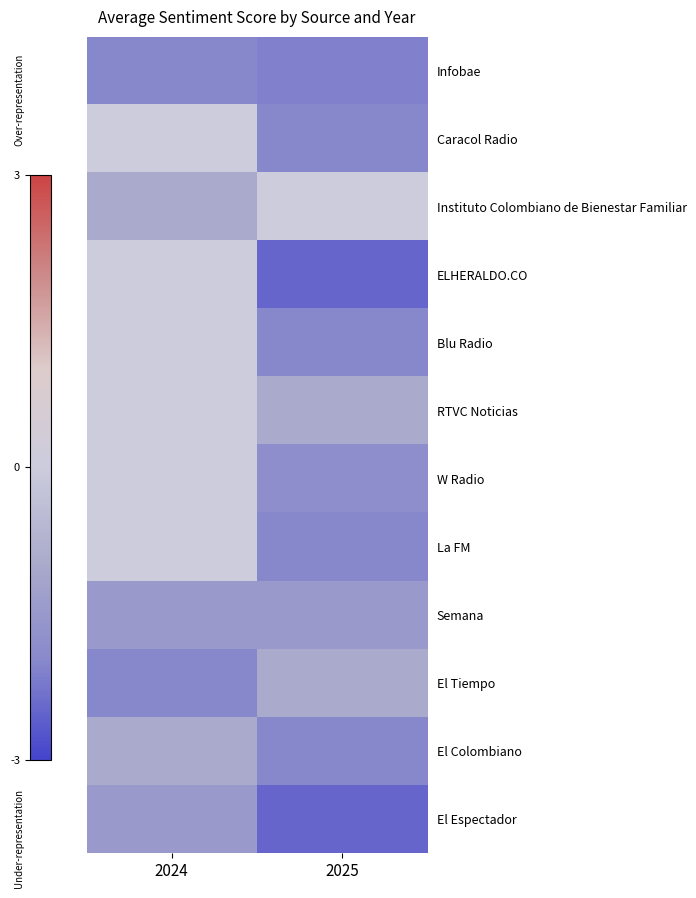

Which series has the widest spread of values?

ELHERALDO.CO